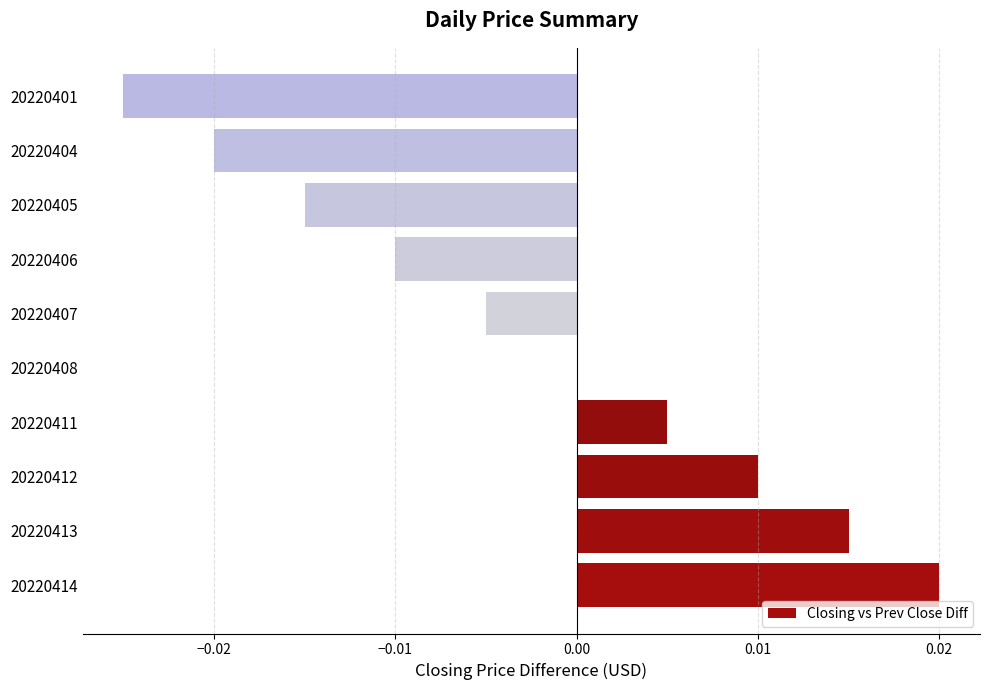

Are the bars horizontal?

Yes